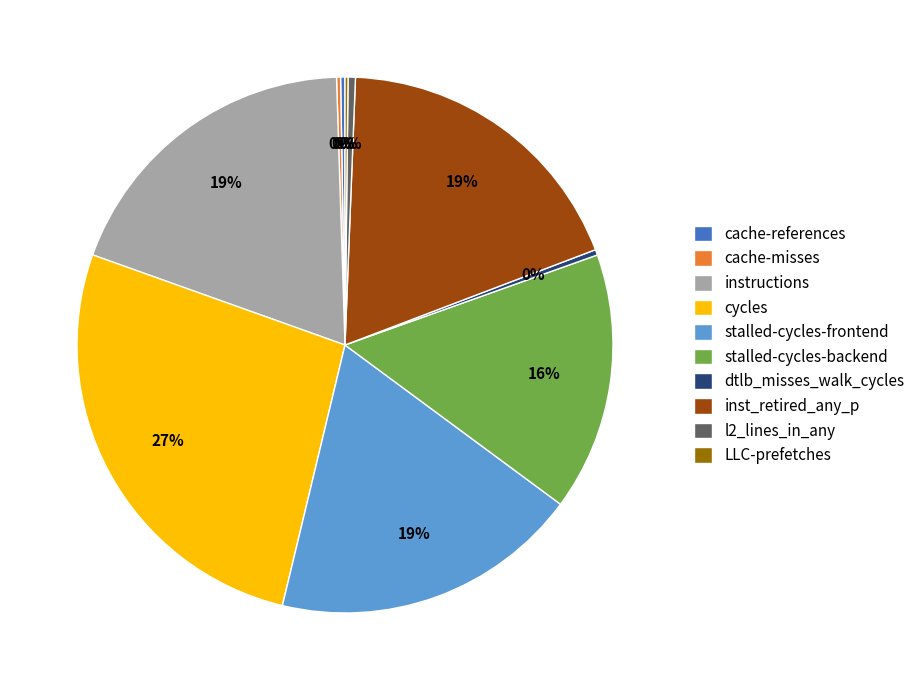

What is the ratio of the value at instructions to the value at stalled-cycles-backend?

1.2